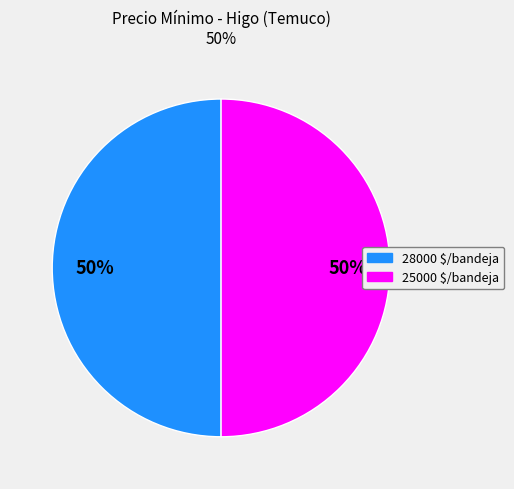

To the nearest percent, what is the average slice percentage?

50%